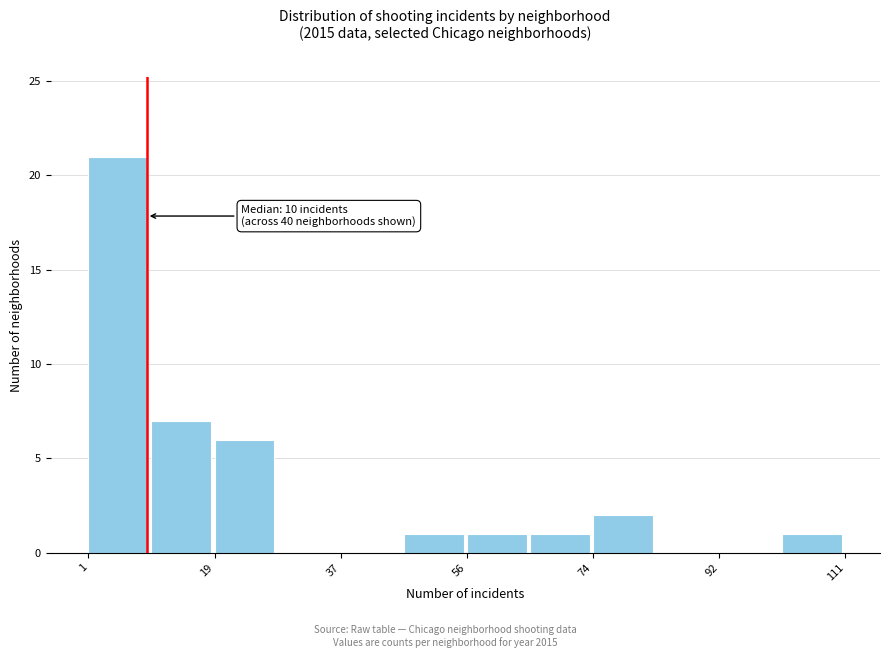

Over which range of the x-axis is the bar tallest?

2 to 10